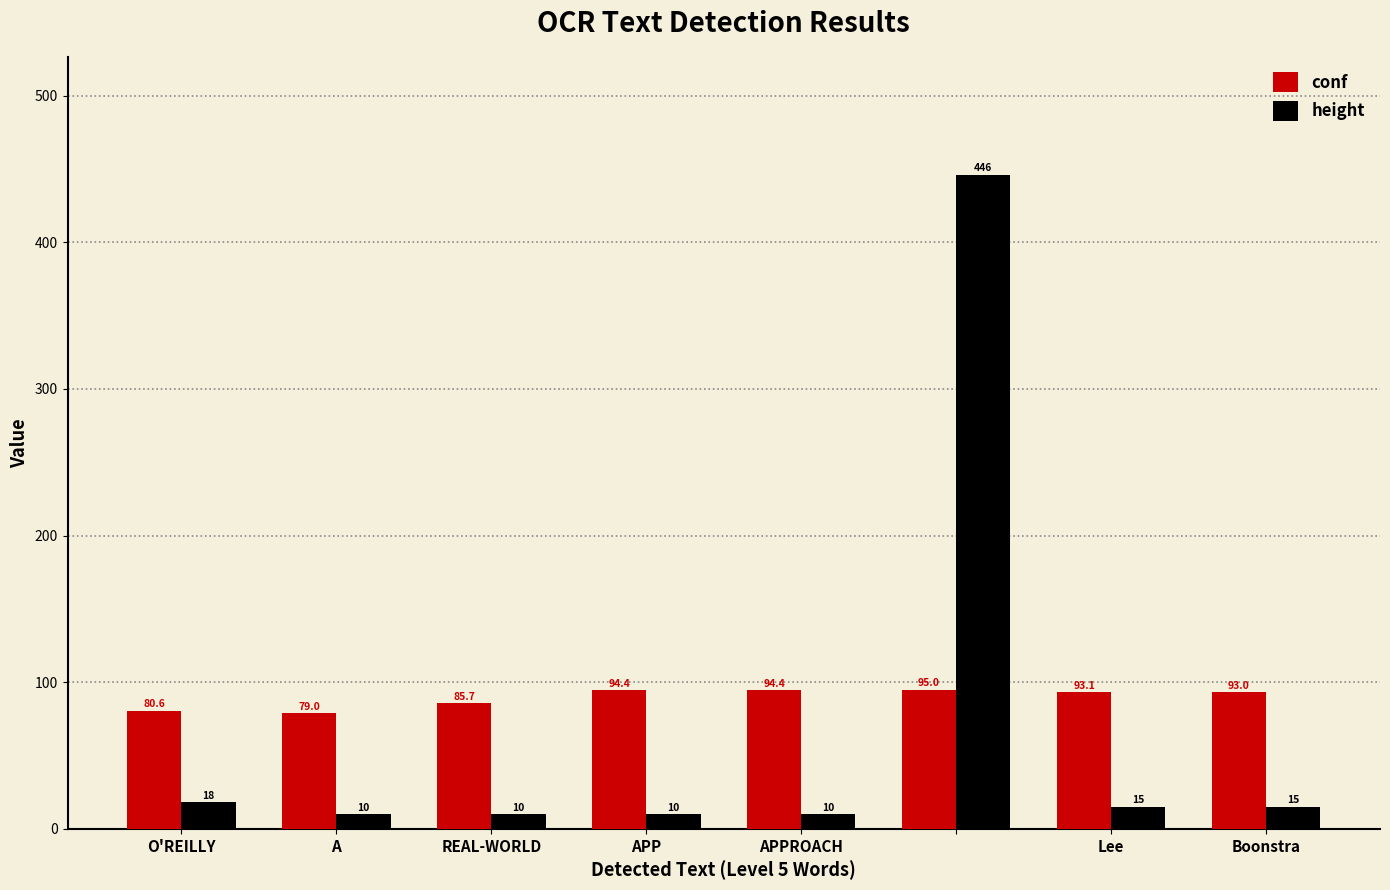

At how many categories does at least one series exceed 69?

8